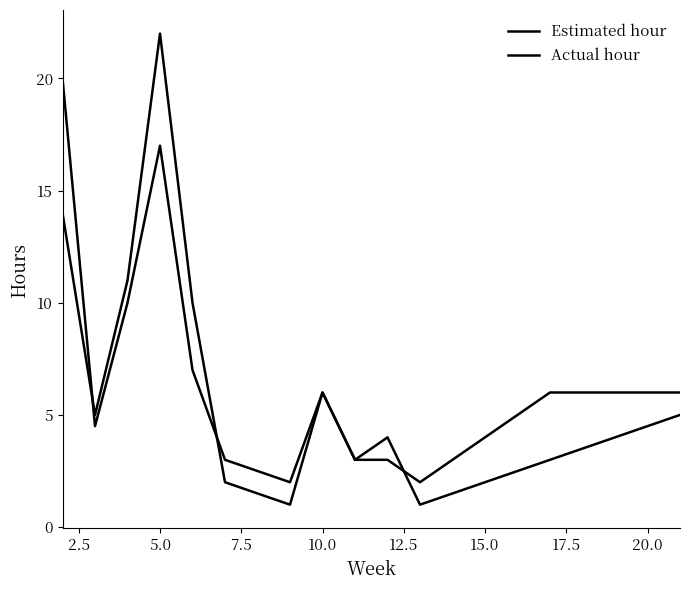

How many lines are shown in the chart?

2